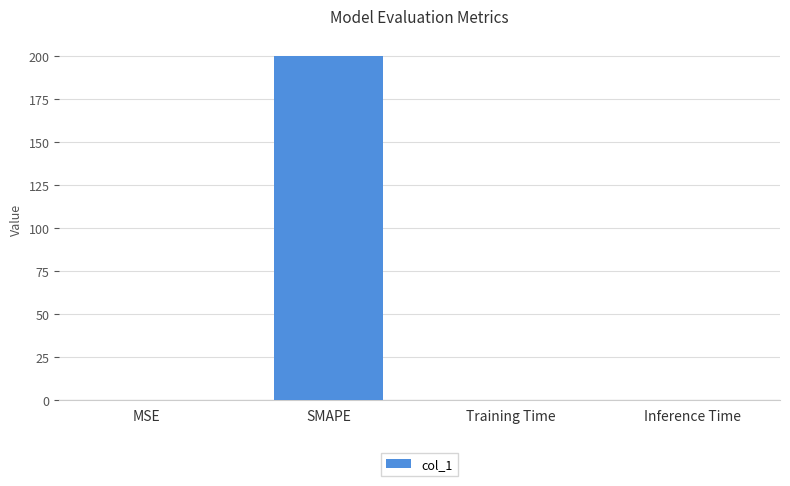

Is it true that the value at MSE is 0.2?

True